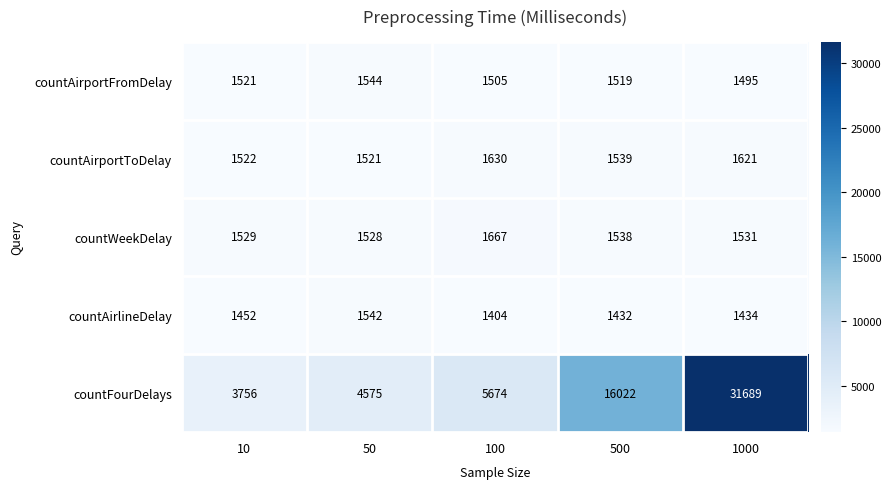

The countAirportFromDelay series shows 1521 at 10. True or false?

True